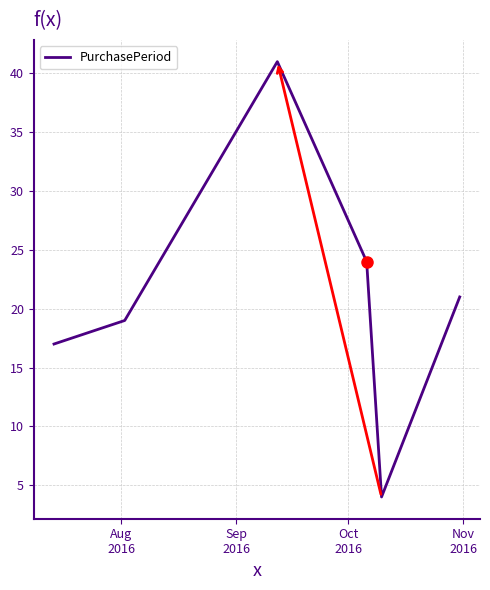

What is the average value?

21